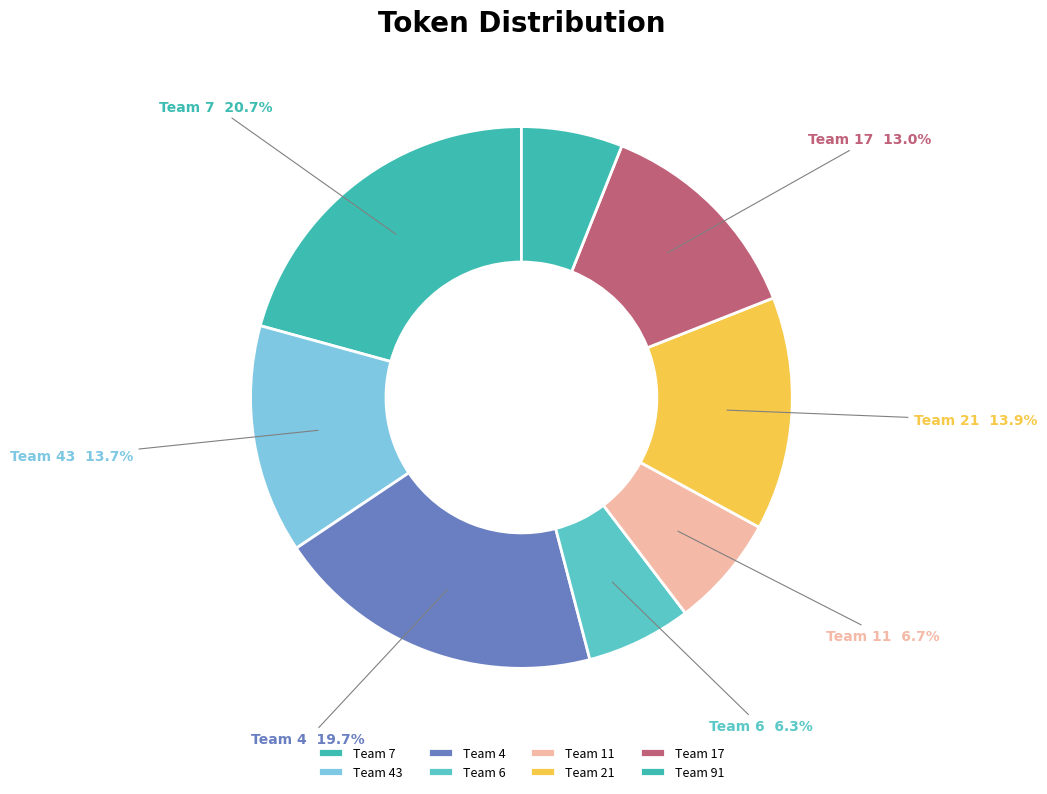

How many segments does this pie chart have?

8